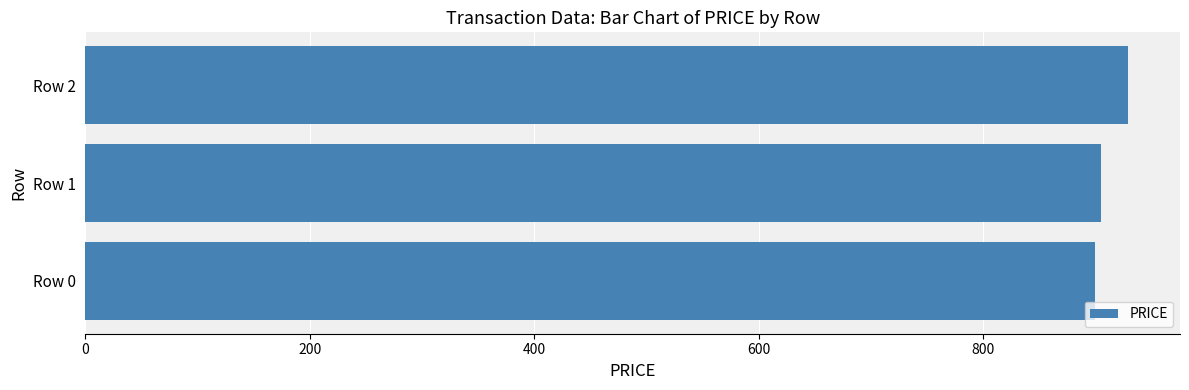

Reading bottom to top, transcribe all the data shown in this chart.

Row 0=900.1	Row 1=905.0	Row 2=929.0